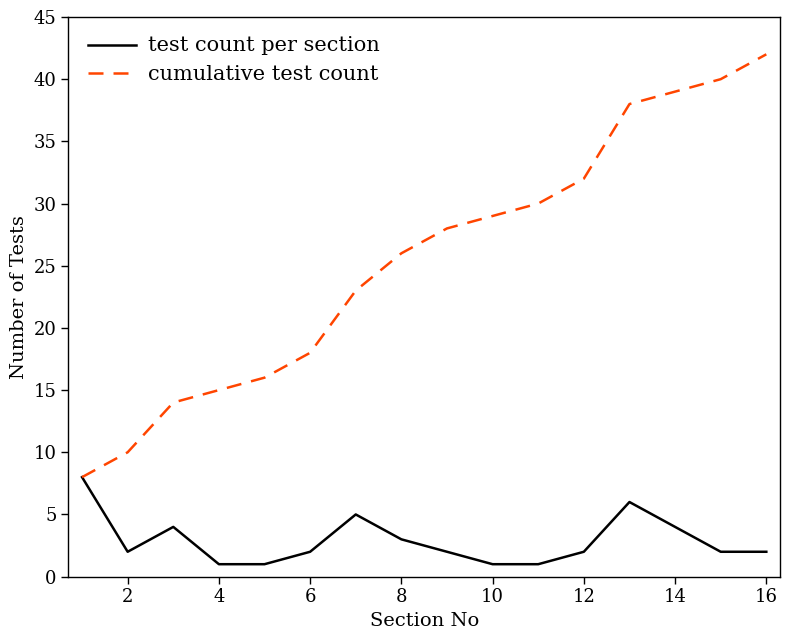

Reading left to right, transcribe all the data shown in this chart.

test count per section: 8	2	4	1	1	2	5	3	2	1	1	2	6	2	2
cumulative test count: 8	10	14	15	16	18	23	26	28	29	30	32	38	40	42